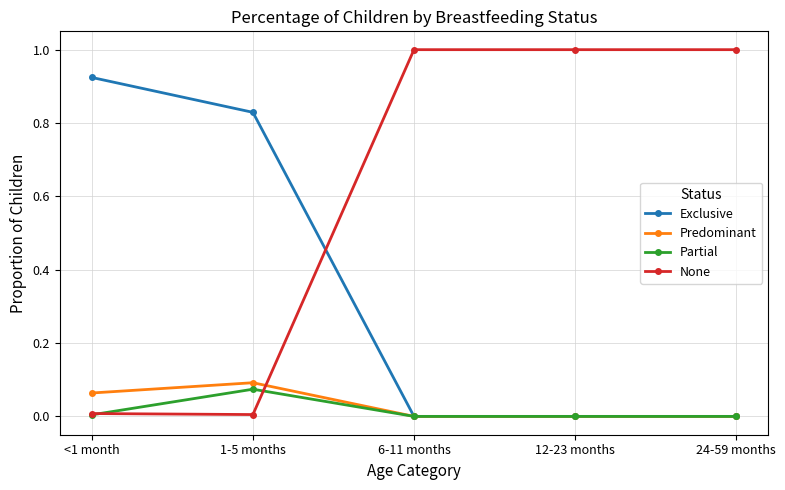

What is the label of the 3rd point from the left?

6-11 months